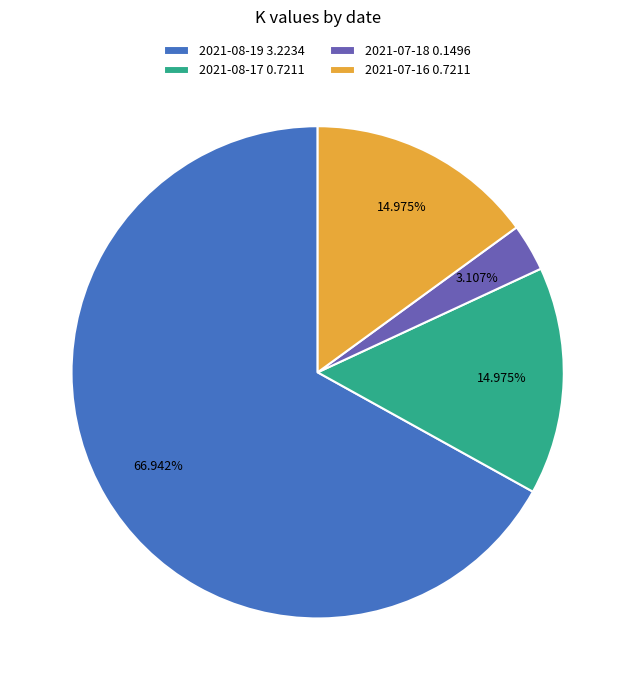

What portion of the pie excludes 2021-07-16?

85.0%